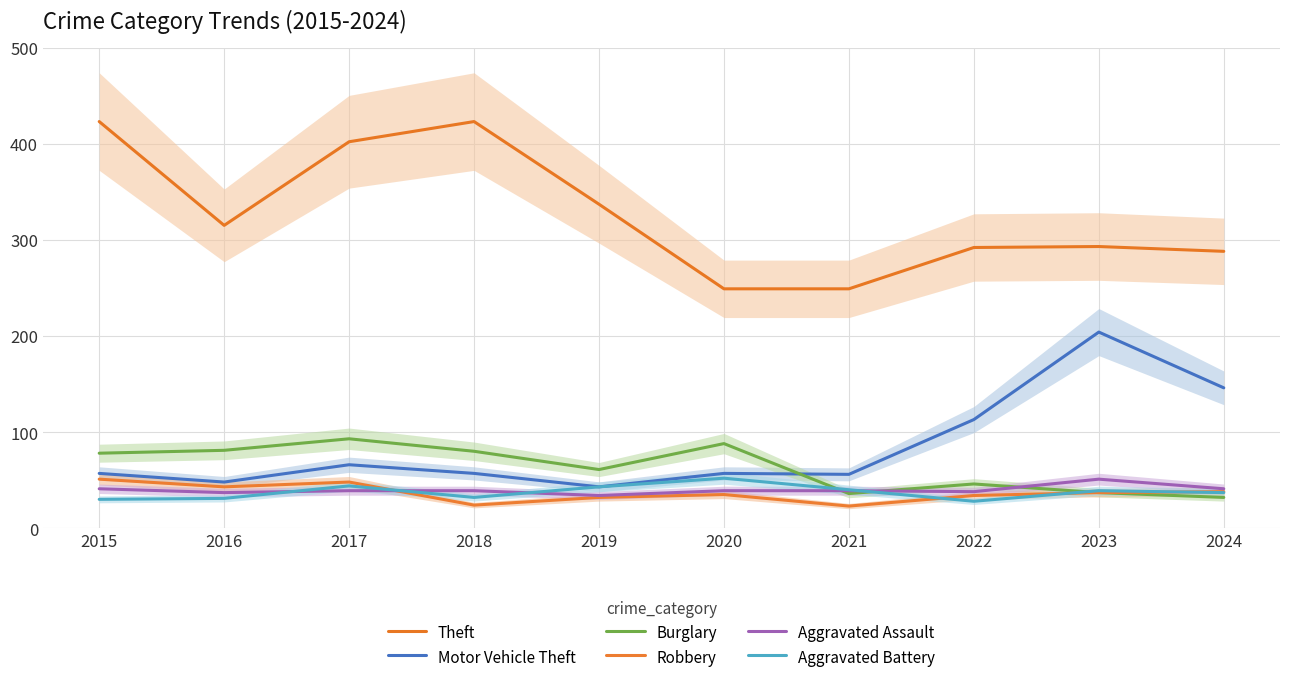

Is it true that Theft equals 731 at 2018?

False